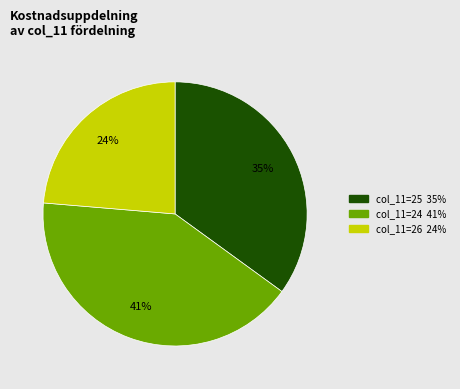

Does any single category account for the majority?

No